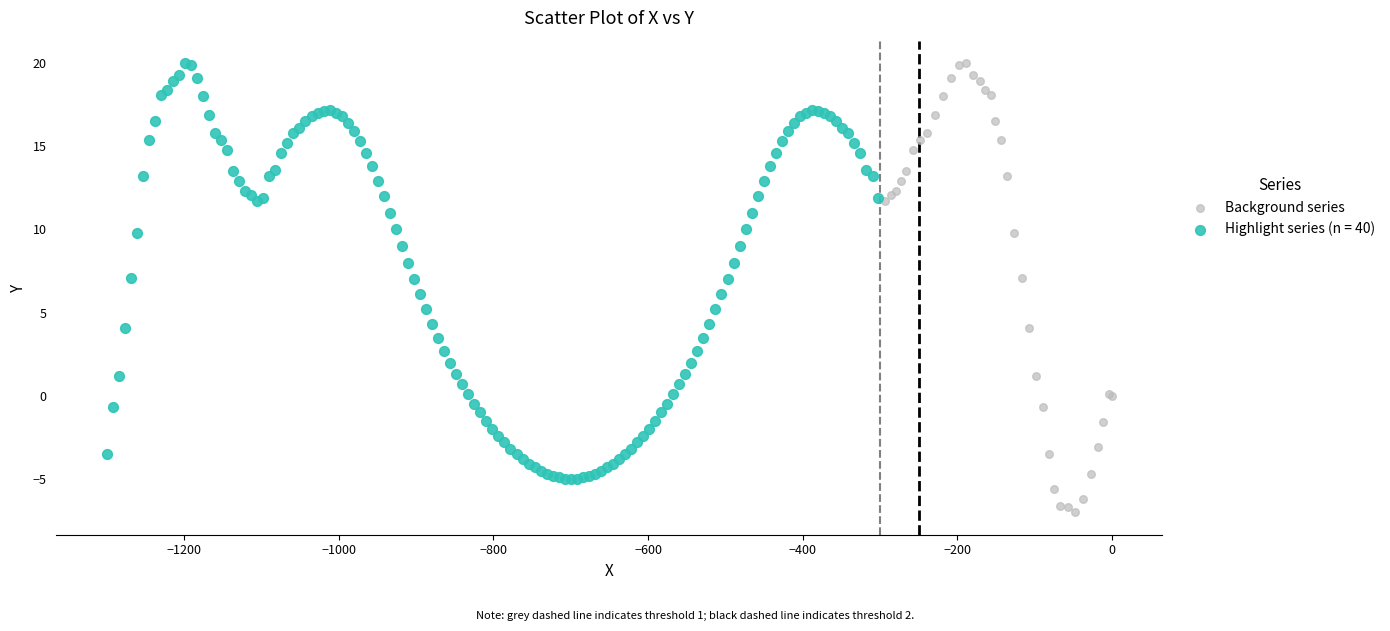

Which series has the widest spread of Y values?

Background series